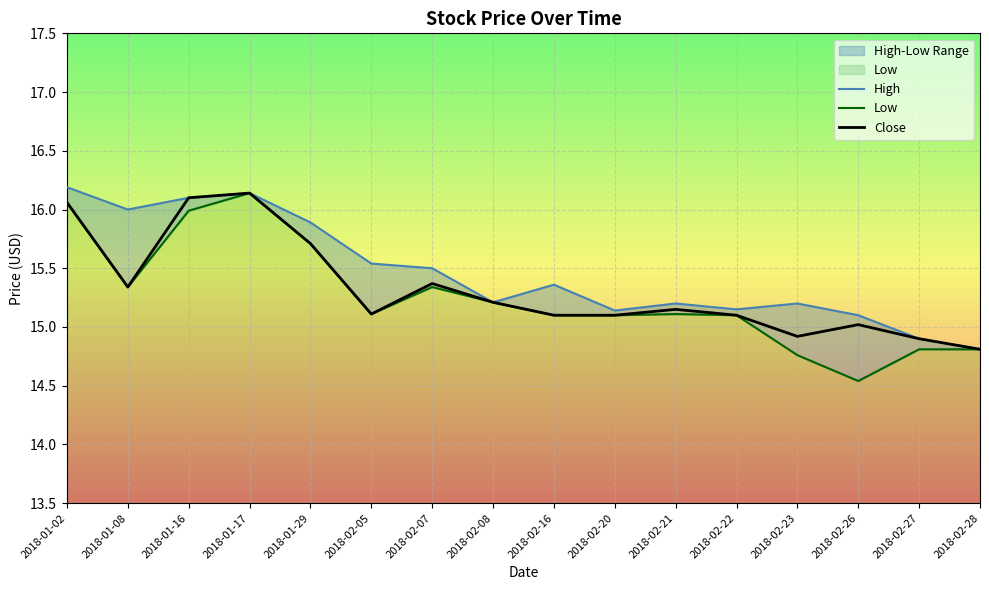

List the series in order of their overall mean, highest first.

High, Close, Low